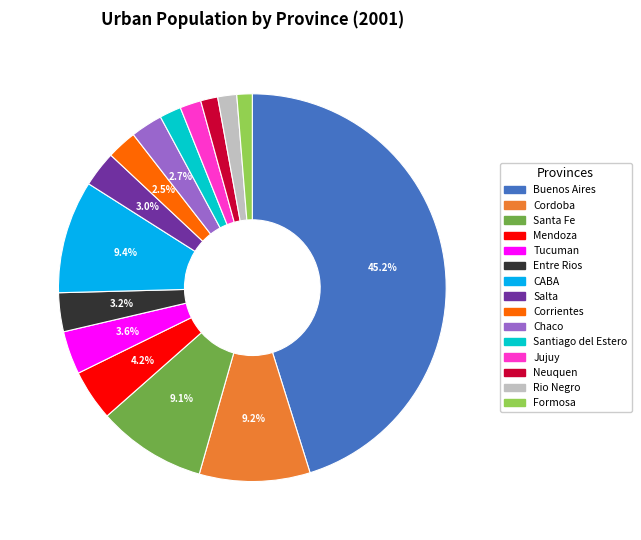

Do Santiago del Estero and Formosa together represent more than half of the pie?

No